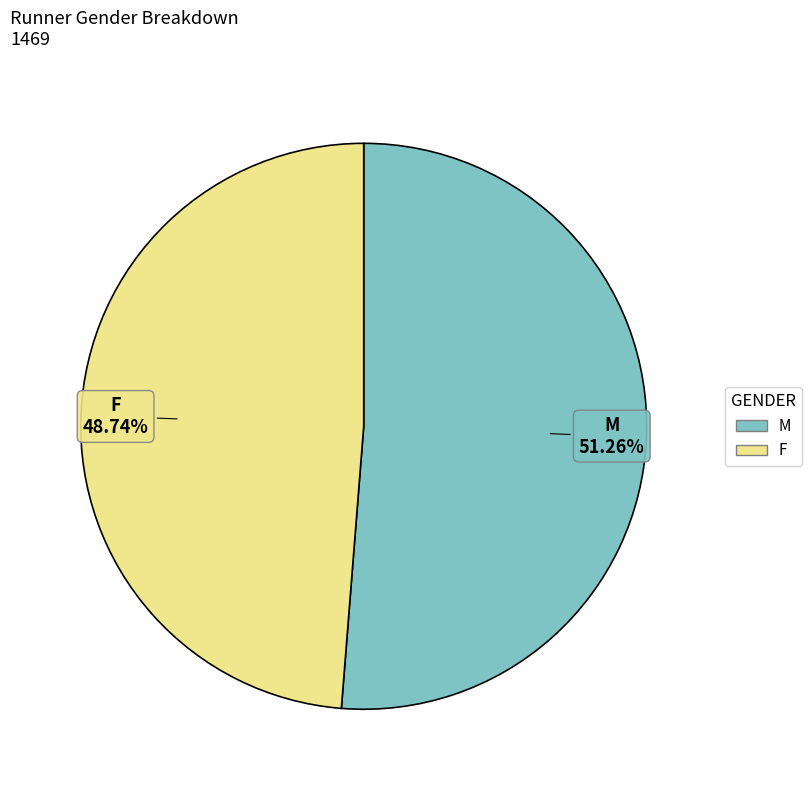

The M slice represents 51% of the pie. True or false?

True